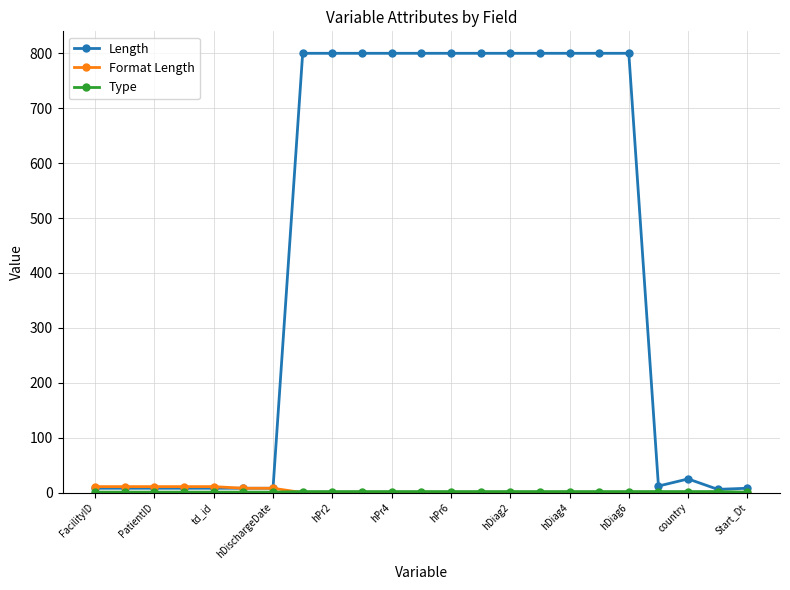

At how many categories does at least one series exceed 725?

12